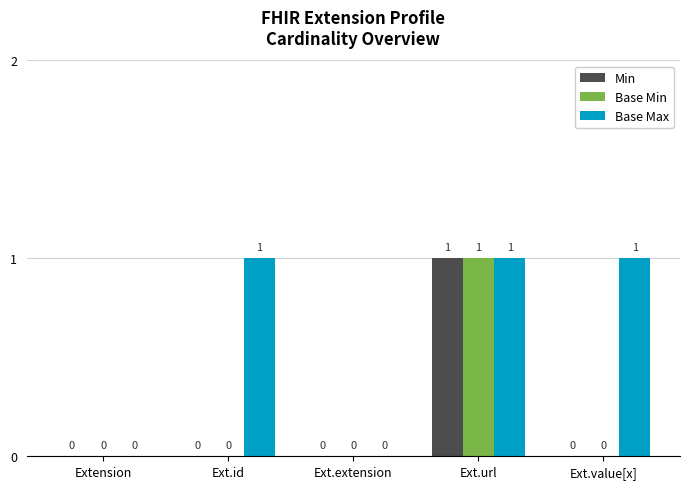

At which category is the sum across all series the highest?

Ext.url